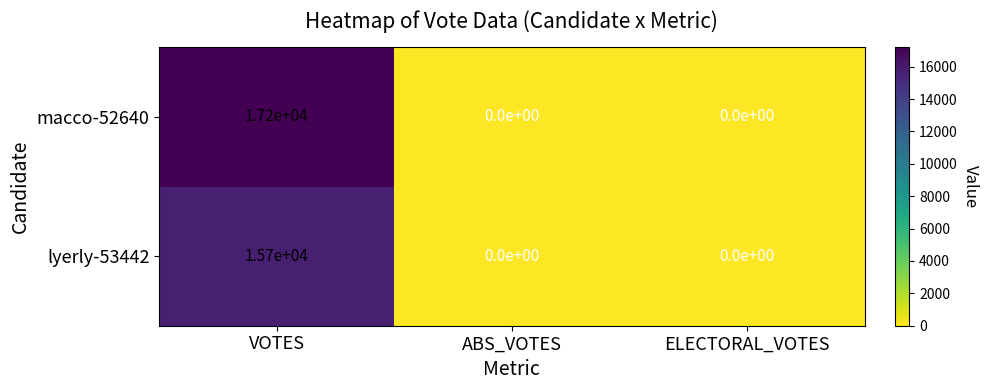

List the series in order of their peak value, highest first.

macco-52640, lyerly-53442